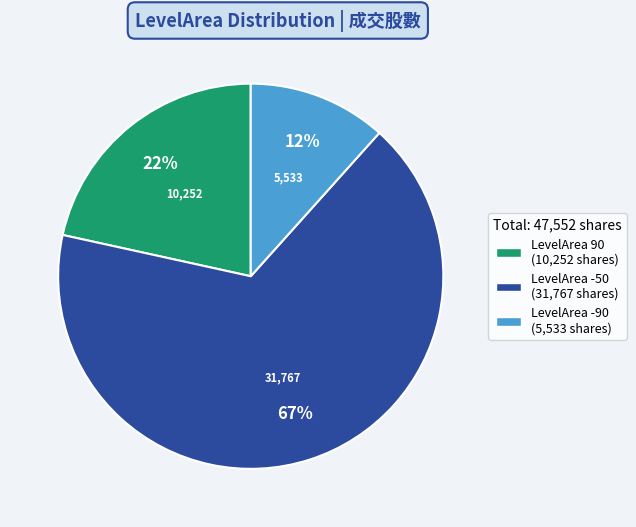

Does any single category account for the majority?

Yes